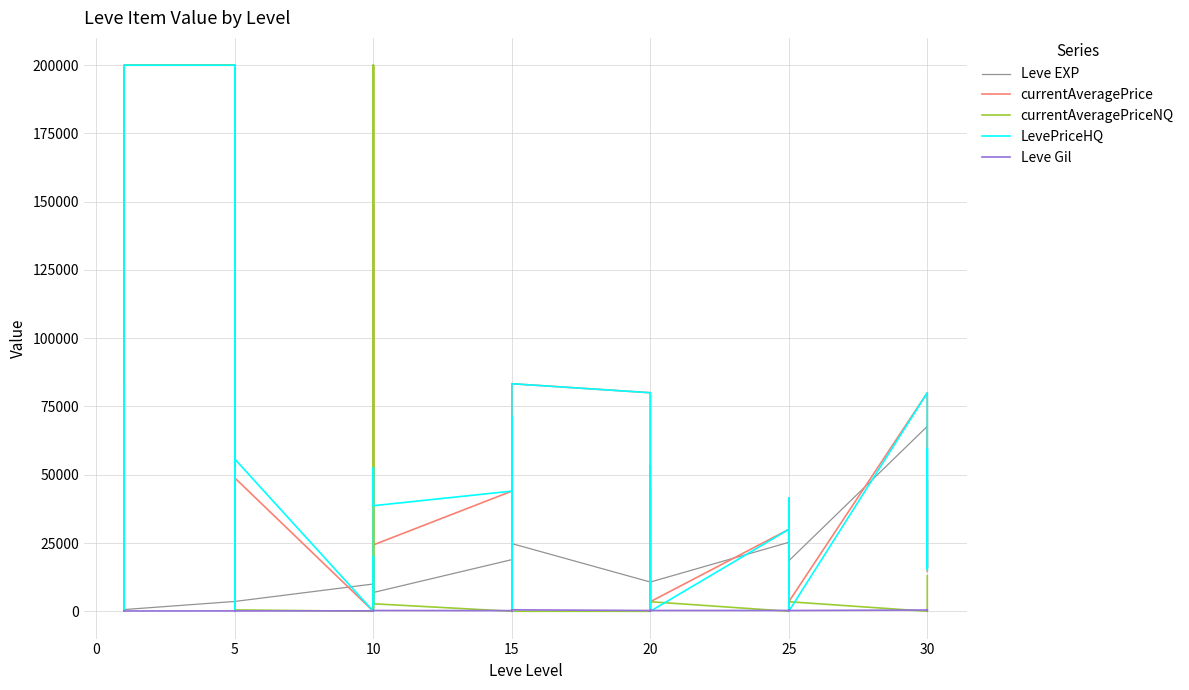

Does the chart have visible grid lines?

Yes